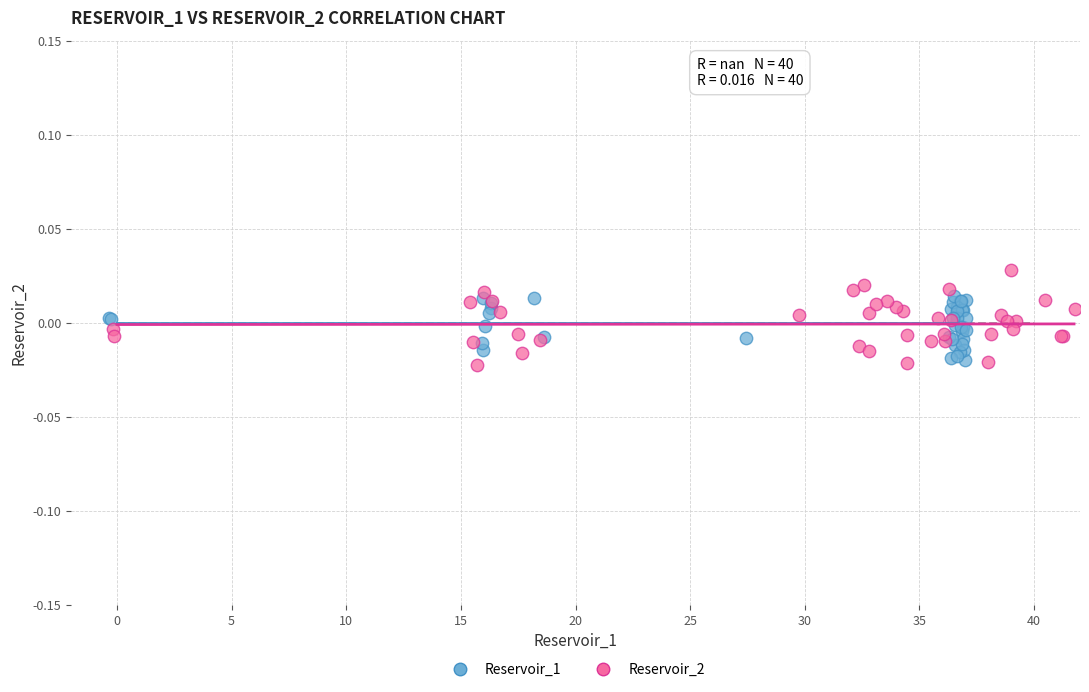

Which series has the largest Y range (max minus min)?

Reservoir_2